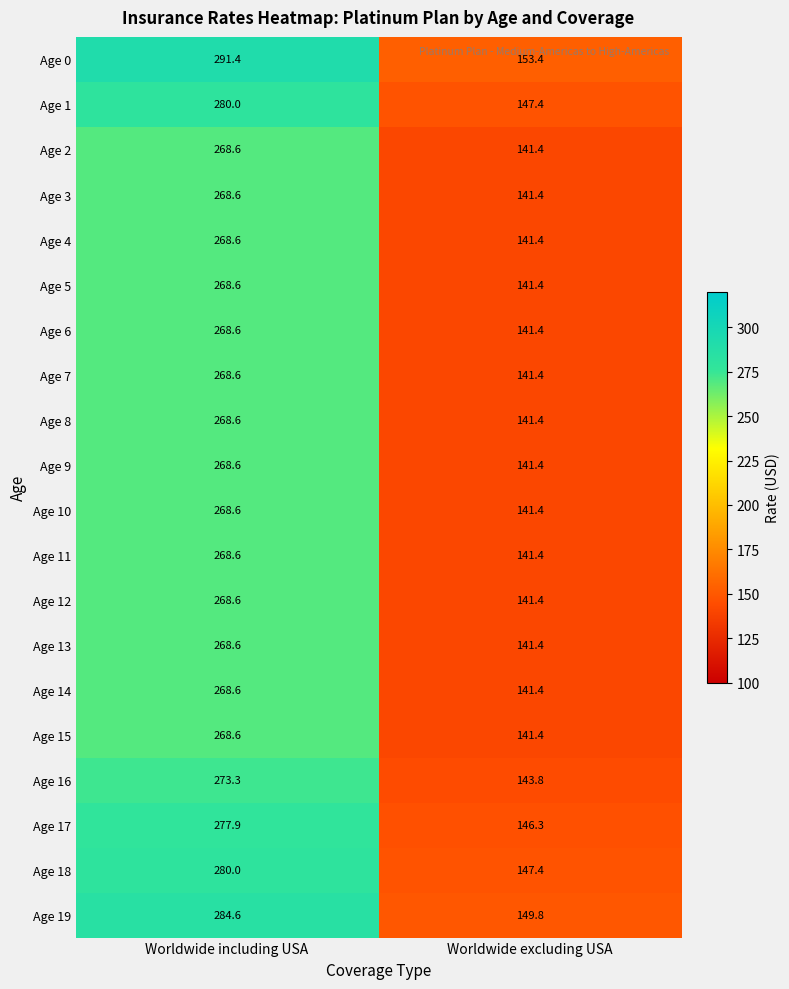

At how many categories does at least one series exceed 176?

1